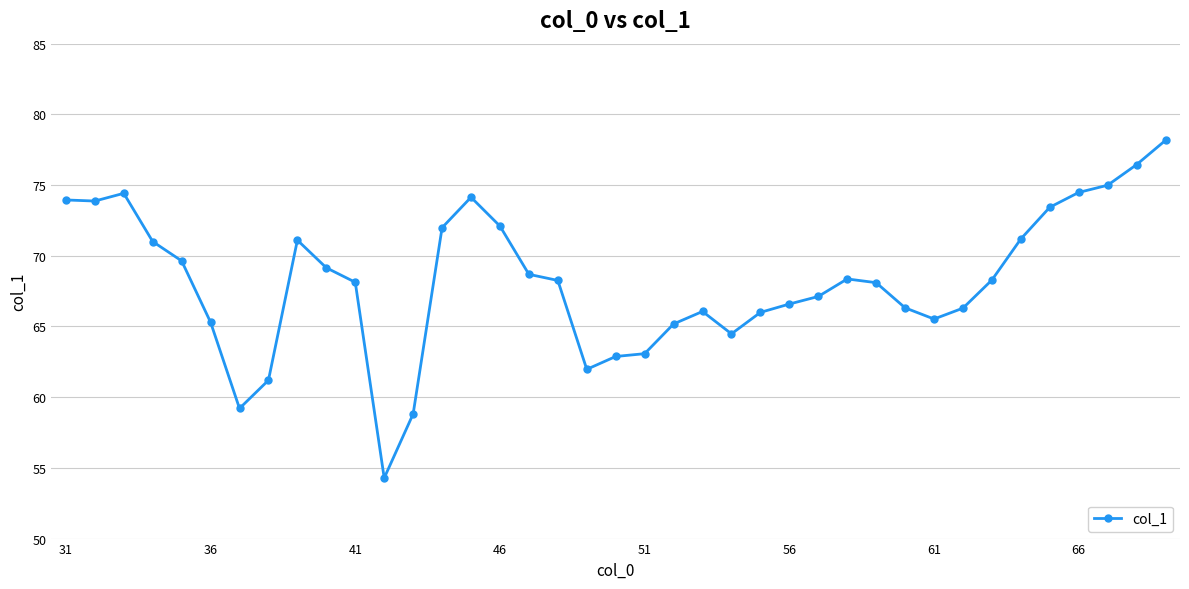

Count the number of categories in the chart.

39